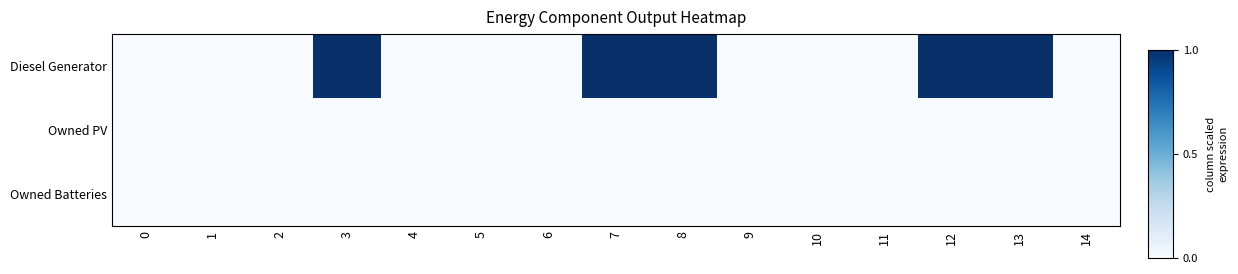

At how many categories does at least one series exceed 0?

5